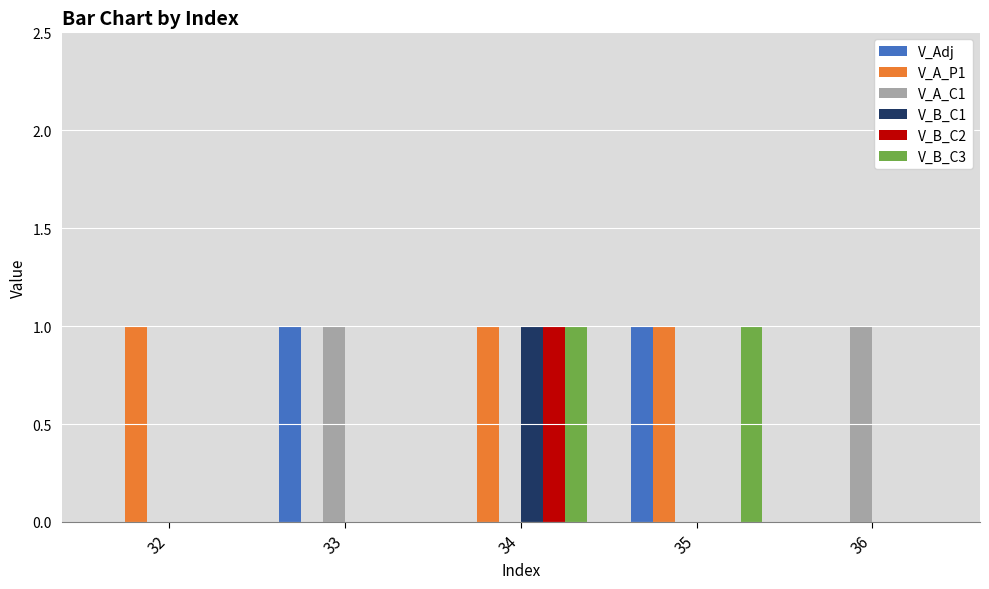

Reading left to right, list all the values displayed in this chart.

V_Adj: 32=0	33=1	34=0	35=1	36=0
V_A_P1: 32=1	33=0	34=1	35=1	36=0
V_A_C1: 32=0	33=1	34=0	35=0	36=1
V_B_C1: 32=0	33=0	34=1	35=0	36=0
V_B_C2: 32=0	33=0	34=1	35=0	36=0
V_B_C3: 32=0	33=0	34=1	35=1	36=0